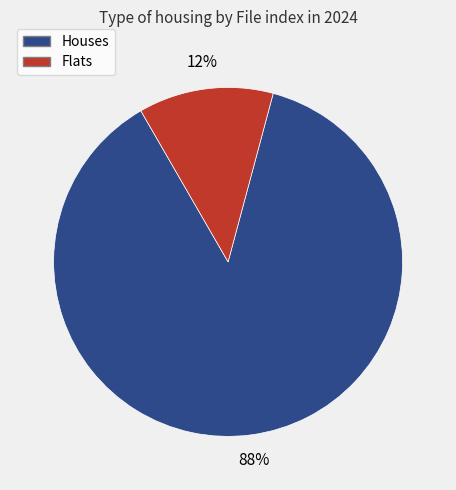

Does any single category account for the majority?

Yes